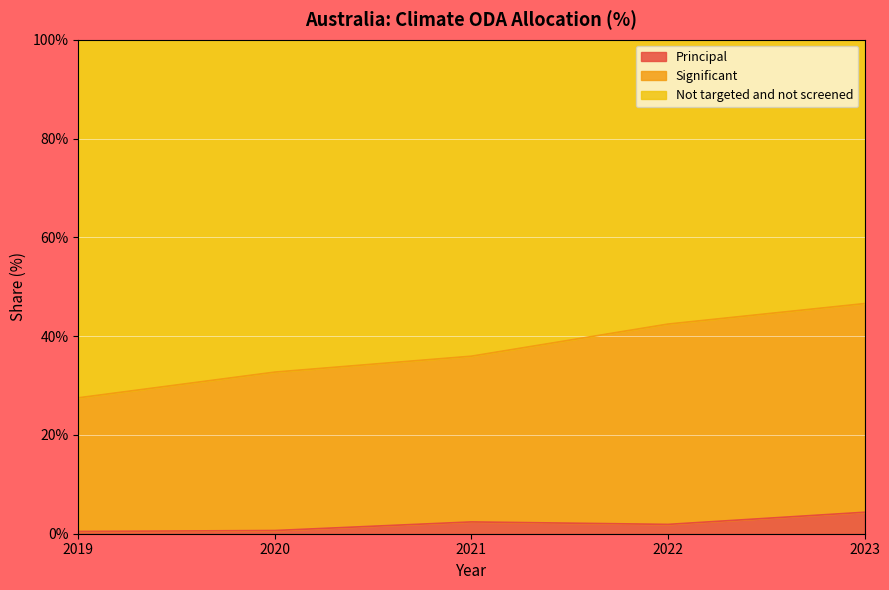

Is it true that Principal equals 1.9 at 2022?

True